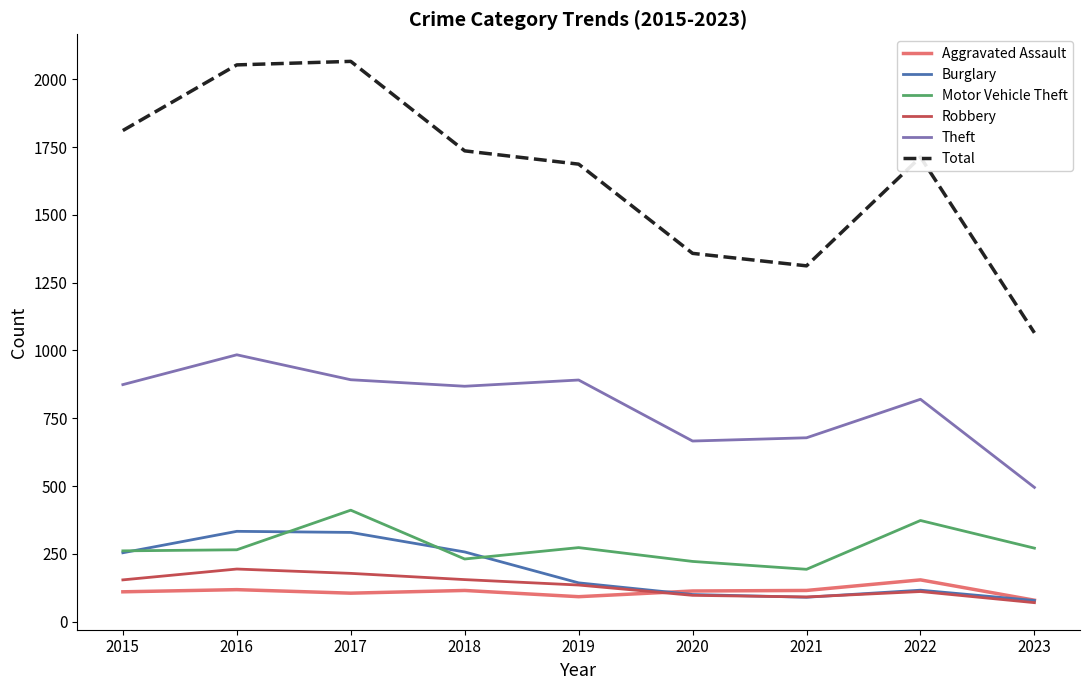

What is the average value of the Burglary series?

189